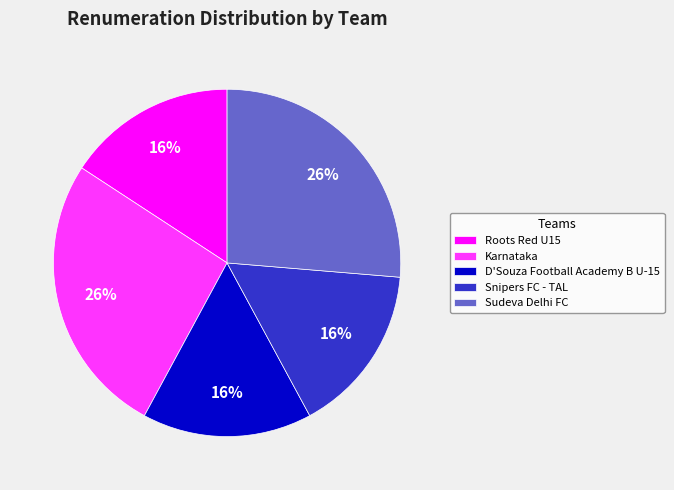

Do Sudeva Delhi FC and Roots Red U15 together represent more than half of the pie?

No